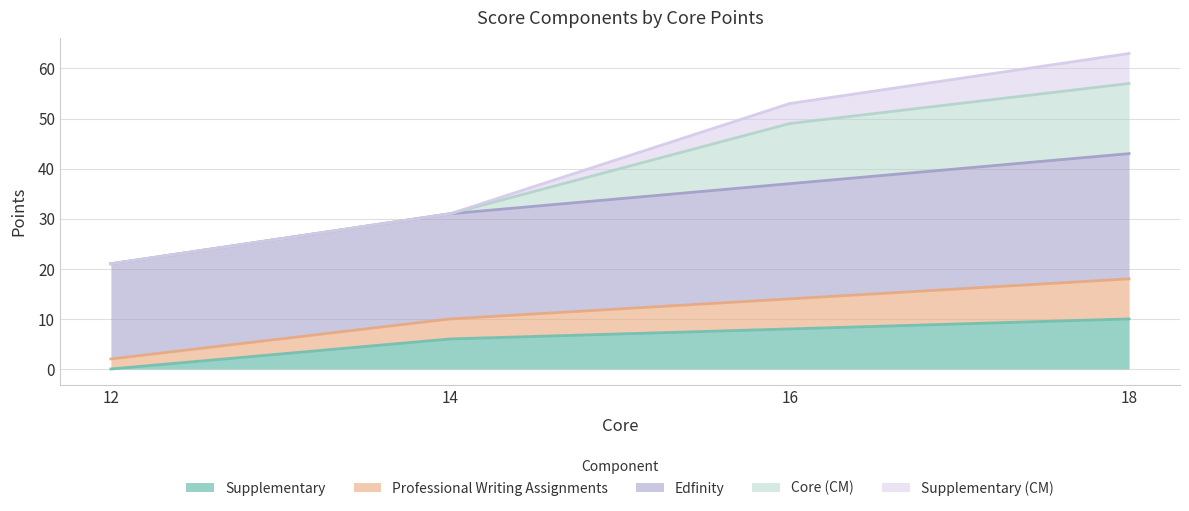

At which label is Supplementary closest to 5?

14